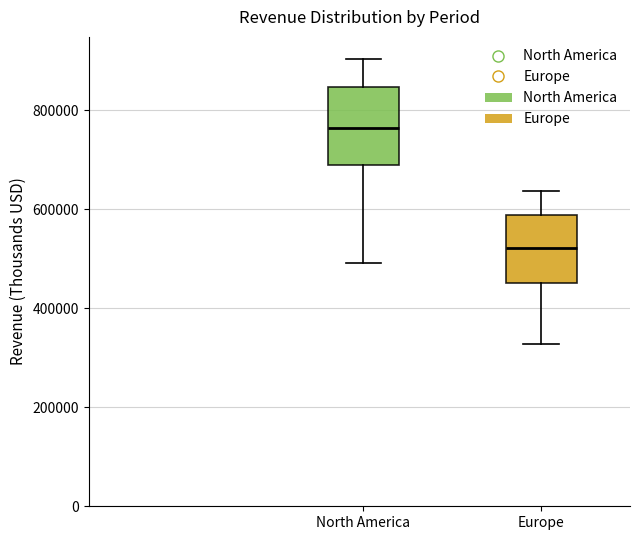

Where is the upper edge of the box for Europe on the y-axis? The values are not printed on the chart, so give them approximately, as read against the axis.

580000